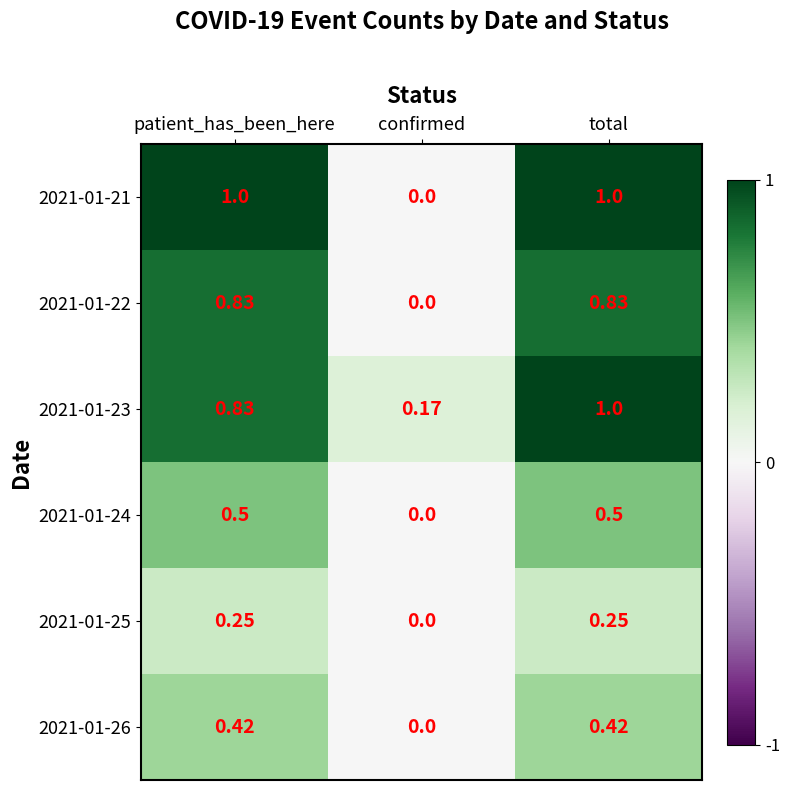

Which category has the lowest value in the 2021-01-26 series?

confirmed